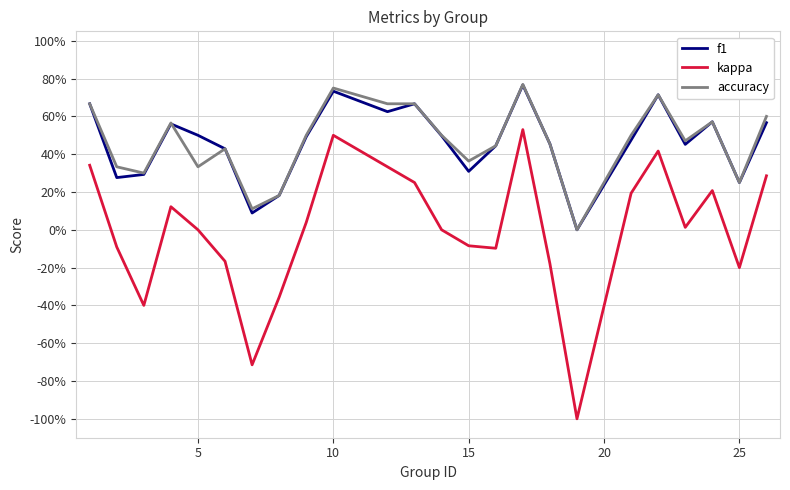

Does the chart have visible grid lines?

Yes